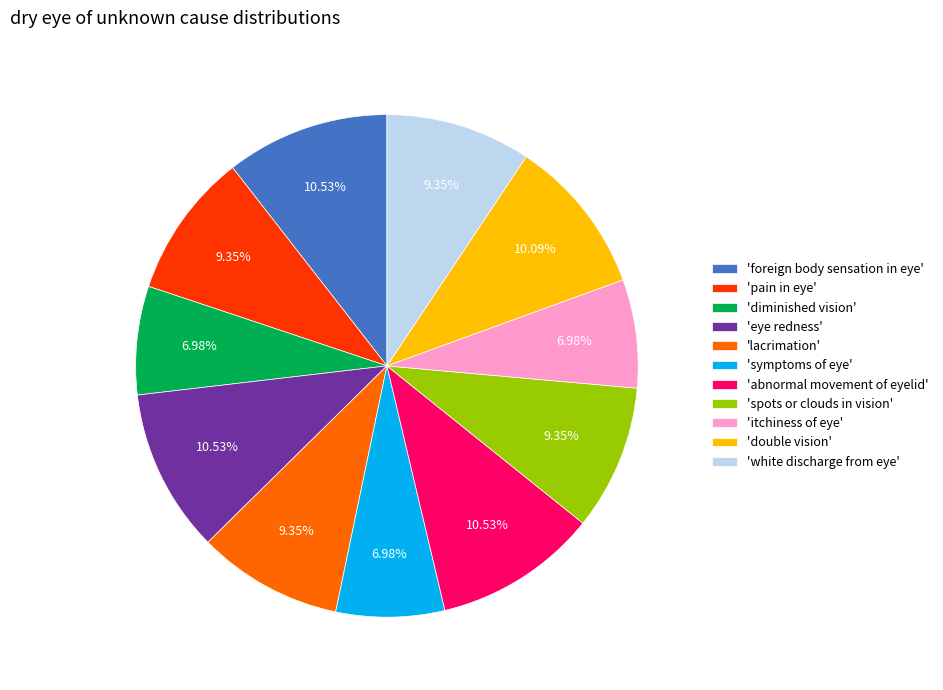

Combined, do 'diminished vision' and 'spots or clouds in vision' account for over 50%?

No